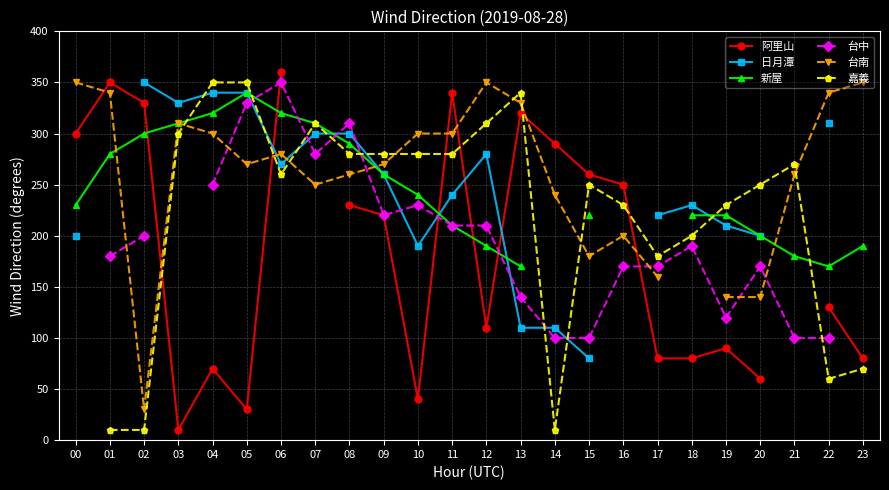

How many data points does each series have?

24